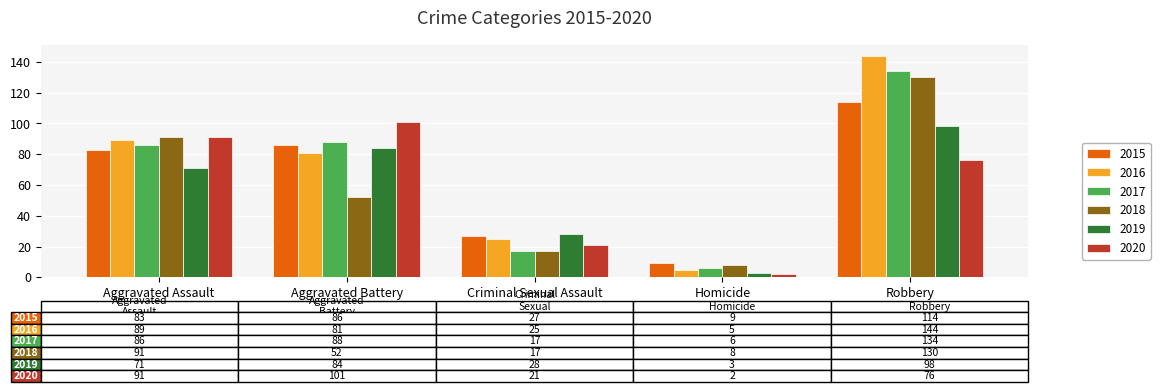

True or false: 2018 has a value of 130 at Robbery.

True